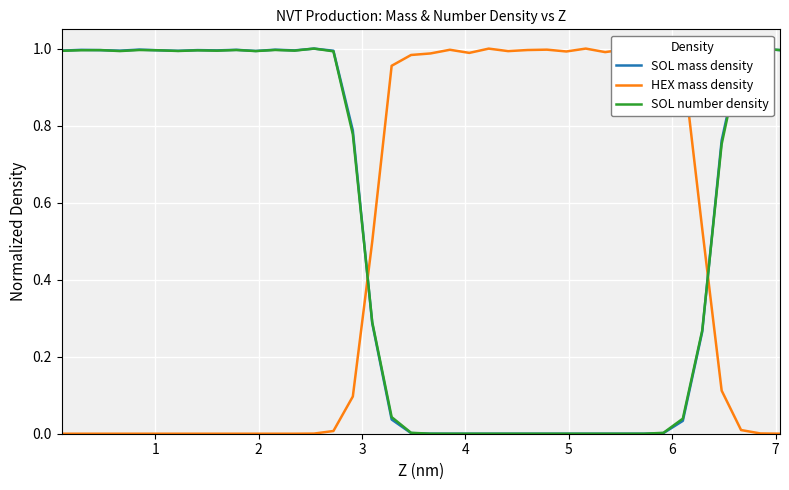

How many intersections are there between SOL number density and HEX mass density?

2